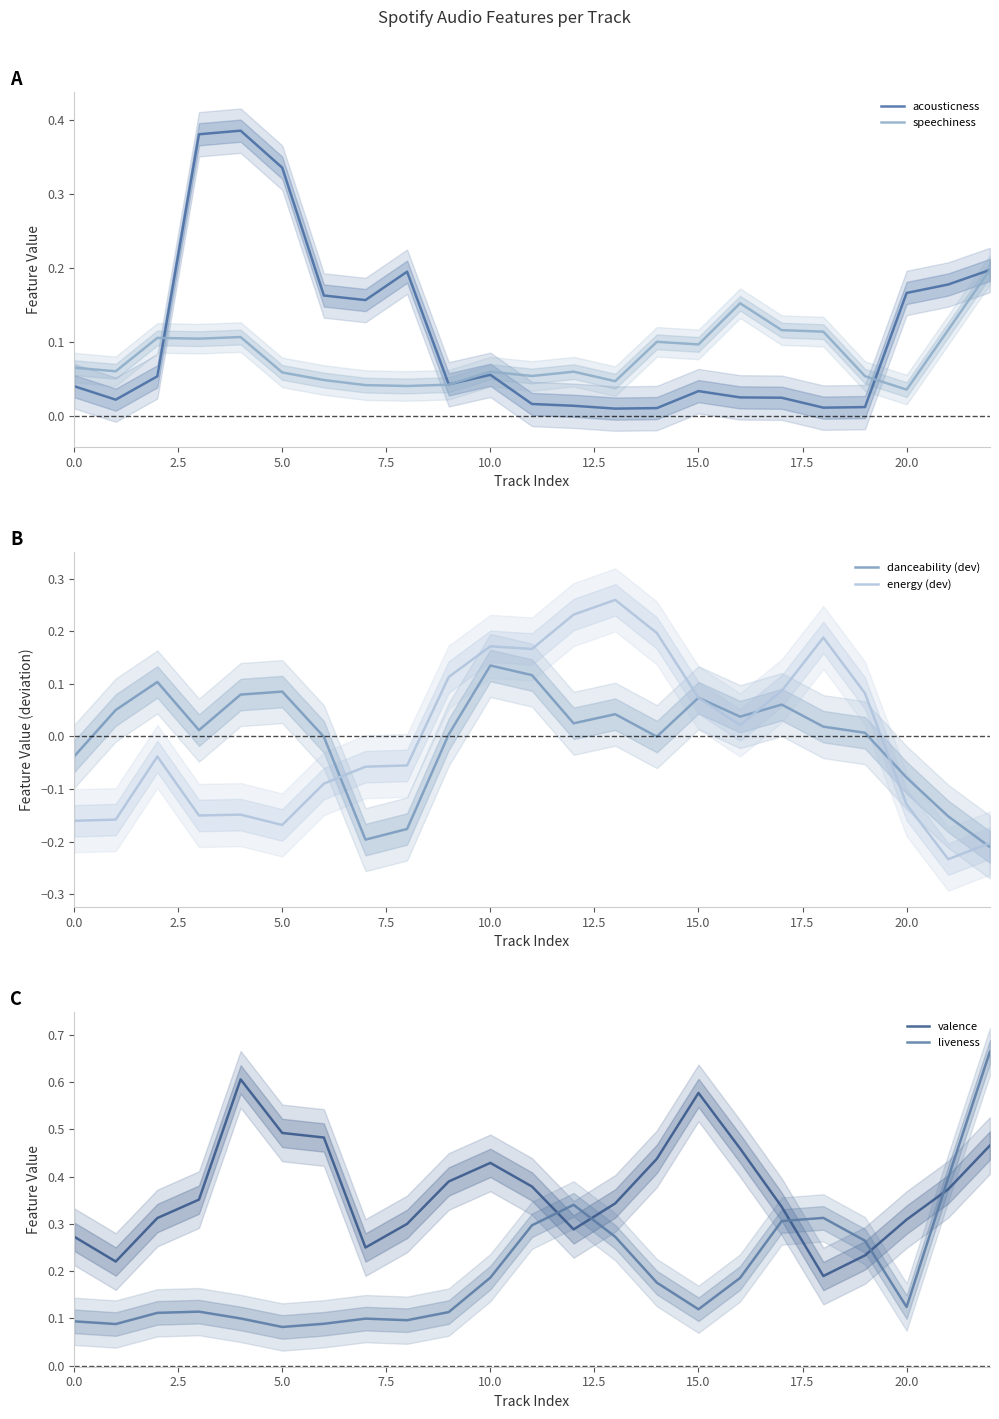

What are all the series names shown in the legend?

acousticness, speechiness, danceability (dev), energy (dev), valence, liveness